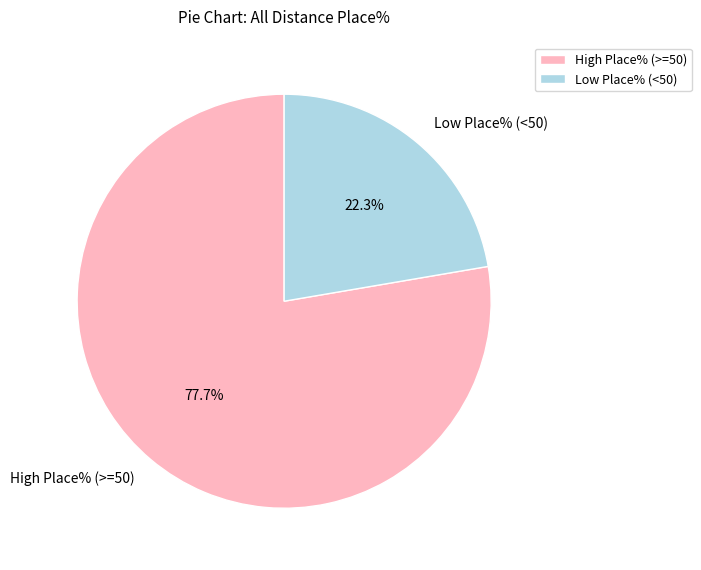

What is the smallest slice in the pie chart?

Low Place% (<50)